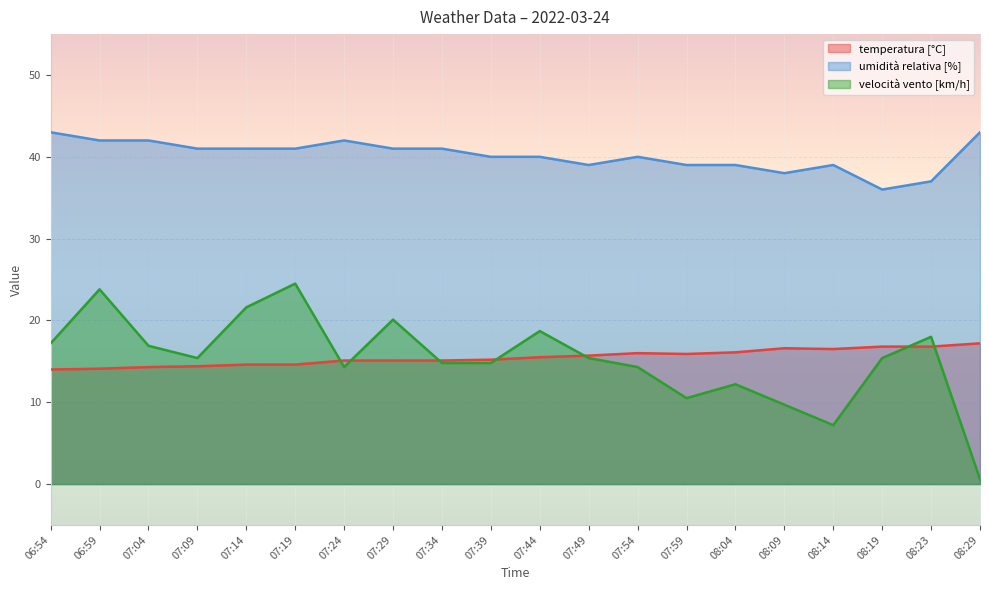

How many lines are shown in the chart?

3